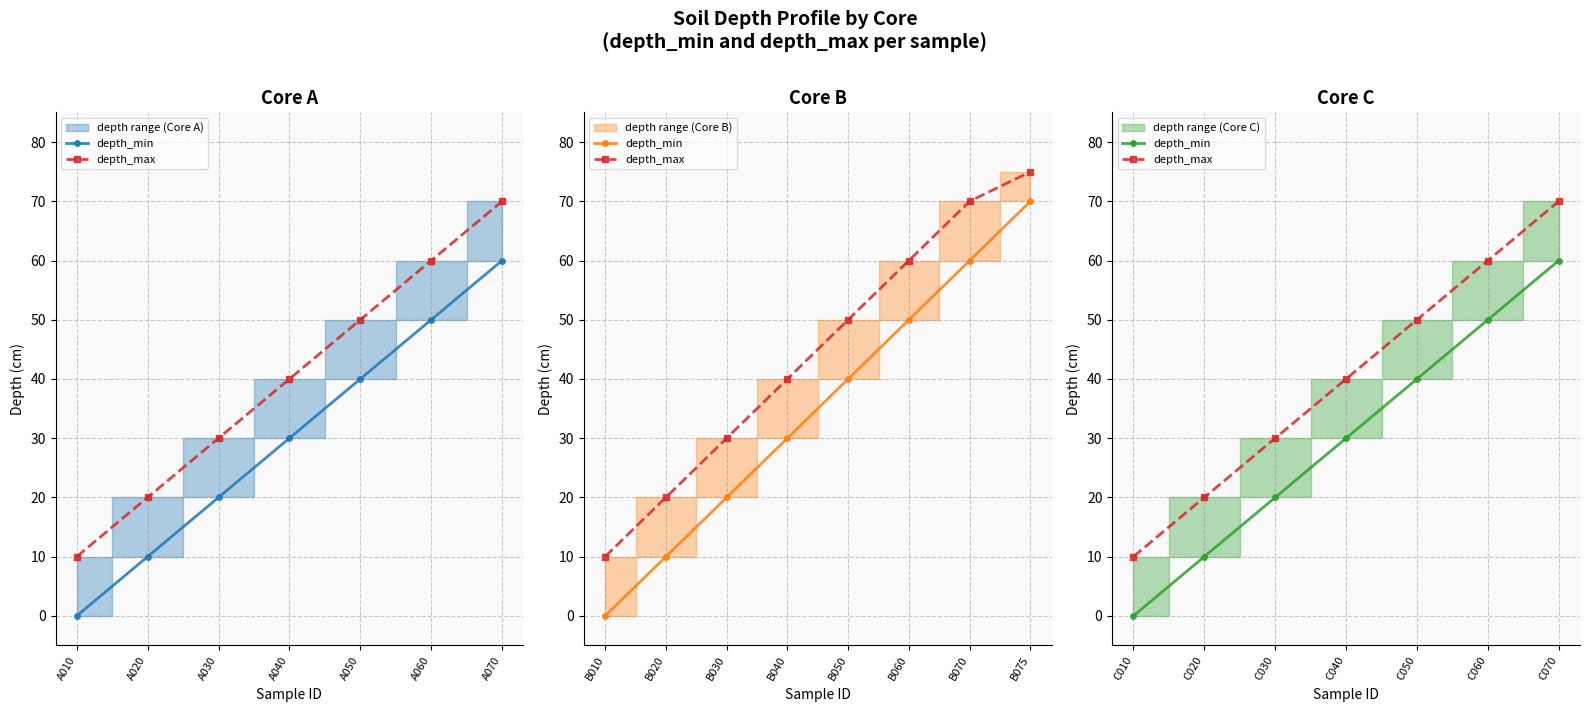

True or false: depth_min and depth_max cross at least once.

False